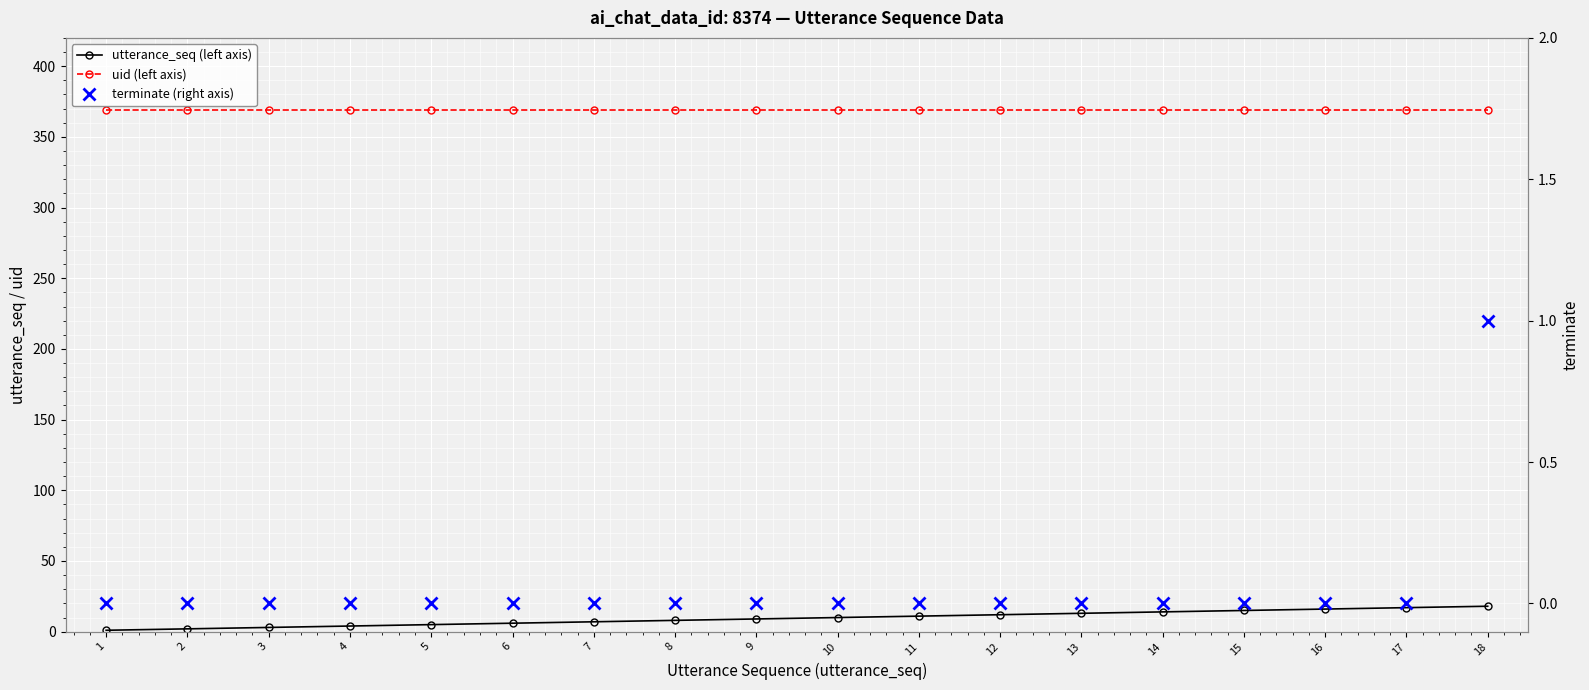

True or false: utterance_seq (left axis) and uid (left axis) intersect in this chart.

False